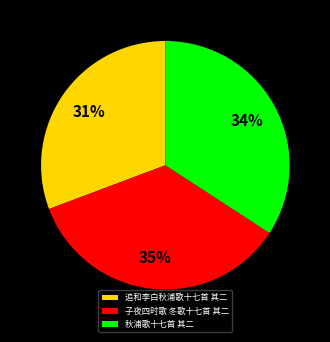

How many segments does this pie chart have?

3